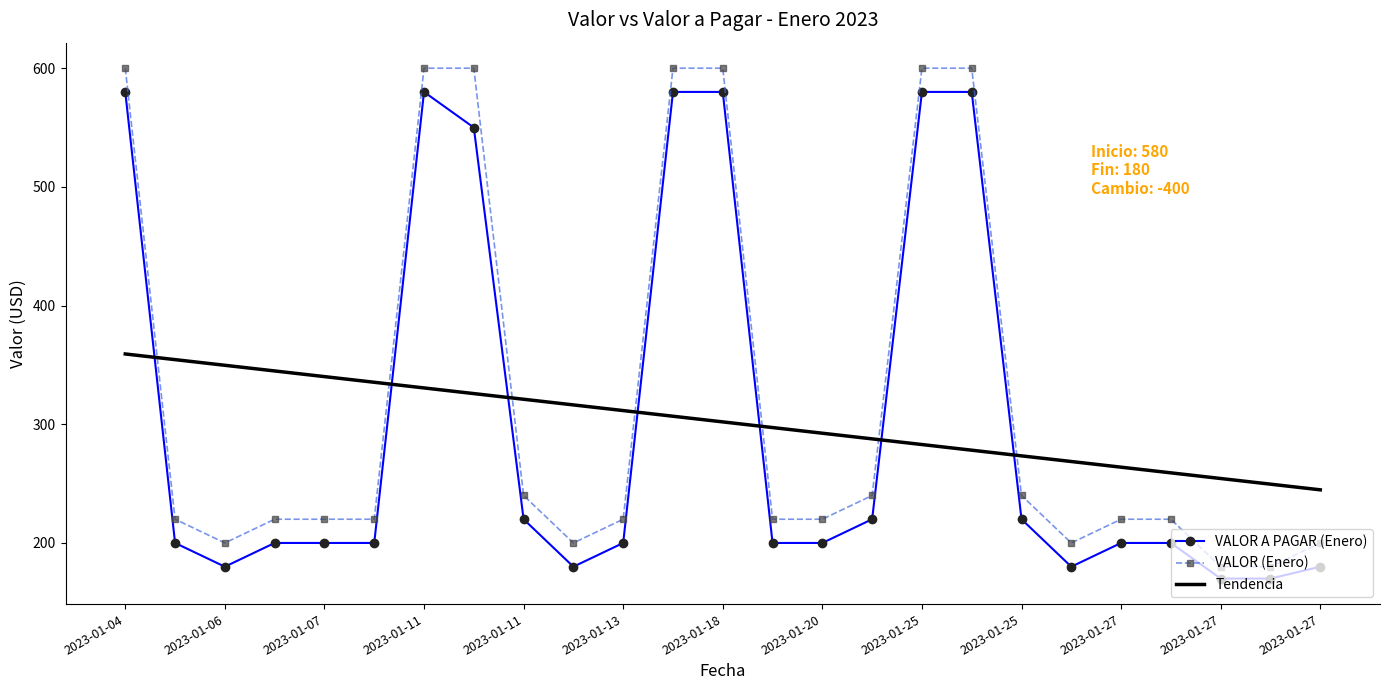

Reading left to right, extract all data points from this chart.

VALOR A PAGAR (Enero): 580.0	200.0	180.0	200.0	200.0	200.0	580.0	550.0	220.0	180.0	200.0	580.0	580.0	200.0	200.0	220.0	580.0	580.0	220.0	180.0	200.0	200.0	170.0	170.0	180.0
VALOR (Enero): 600.0	220.0	200.0	220.0	220.0	220.0	600.0	600.0	240.0	200.0	220.0	600.0	600.0	220.0	220.0	240.0	600.0	600.0	240.0	200.0	220.0	220.0	180.0	180.0	200.0
Tendencia: 359.2	354.5	349.7	344.9	340.2	335.4	330.6	325.8	321.1	316.3	311.5	306.8	302.0	297.2	292.5	287.7	282.9	278.2	273.4	268.6	263.8	259.1	254.3	249.5	244.8